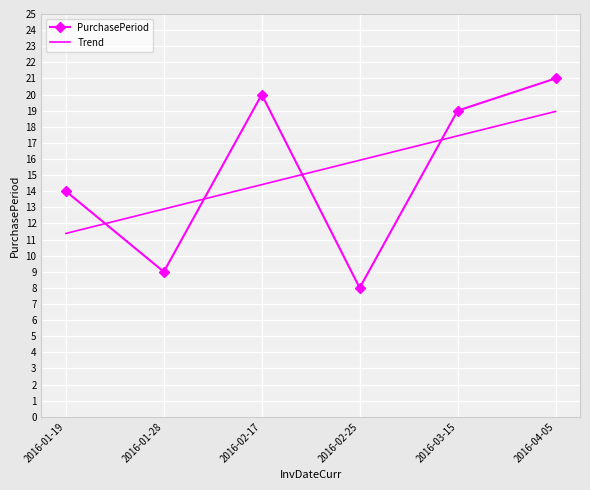

At which category is the sum across all series the highest?

2016-04-05